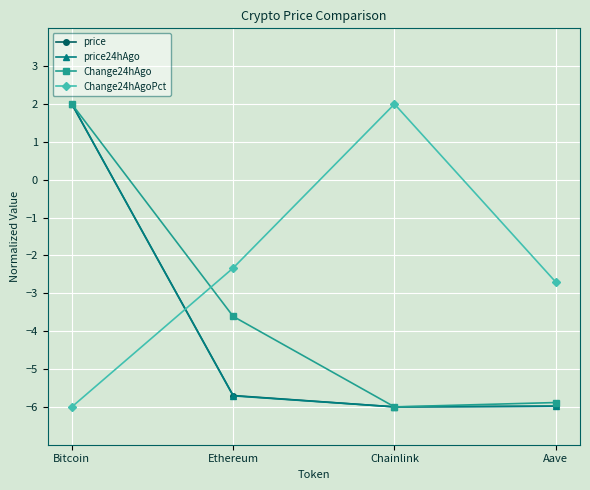

Is it true that Change24hAgoPct equals -2.3 at Ethereum?

True